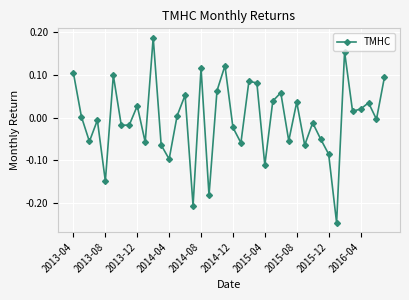

How many data points are less than 0?

20